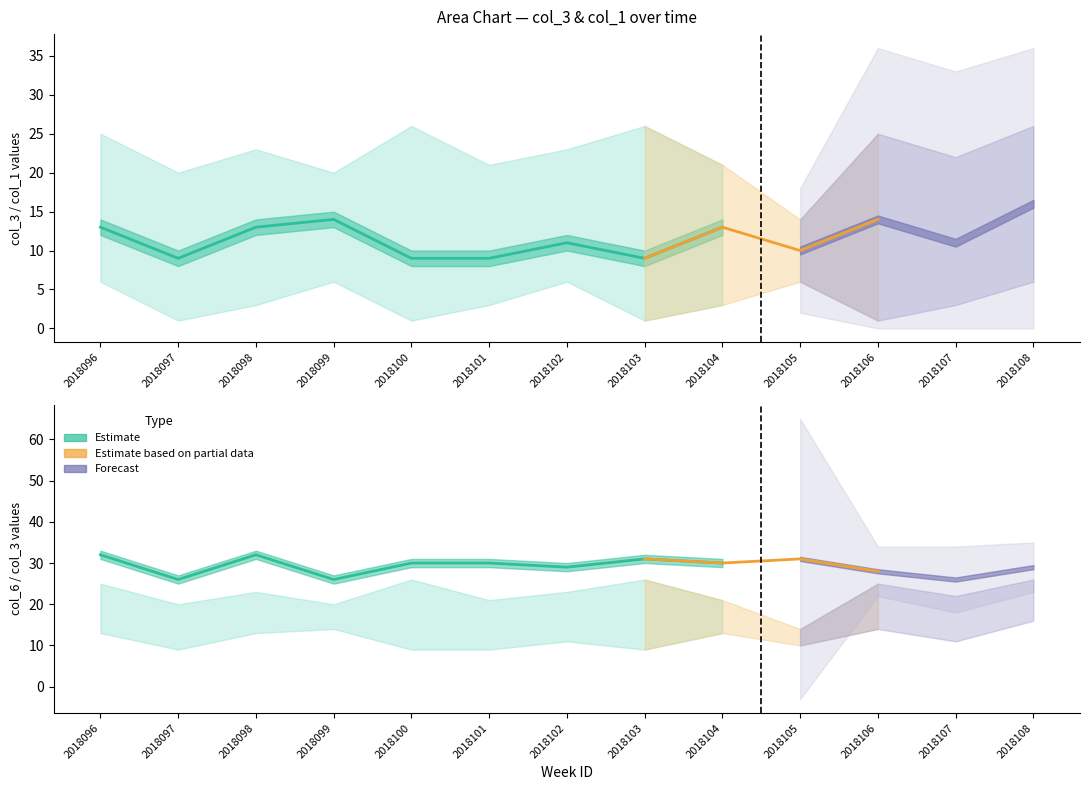

In col_6, how many points are higher than both neighbors (excluding endpoints)?

3